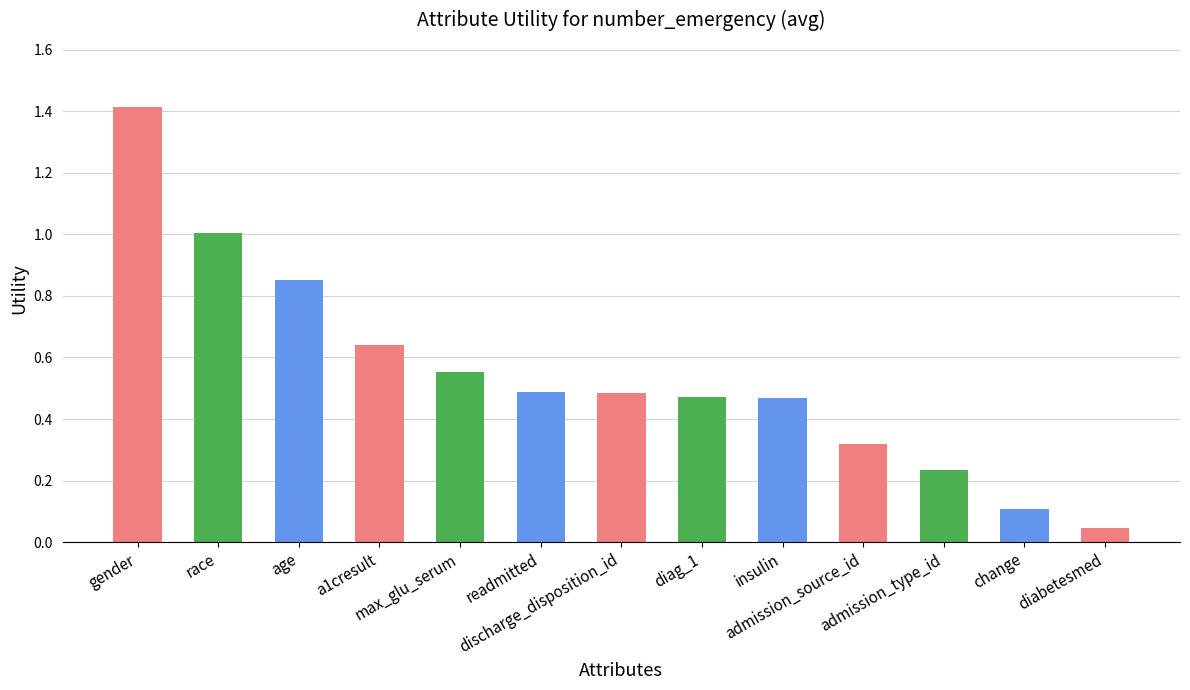

Which category has the lowest value across all series?

diabetesmed